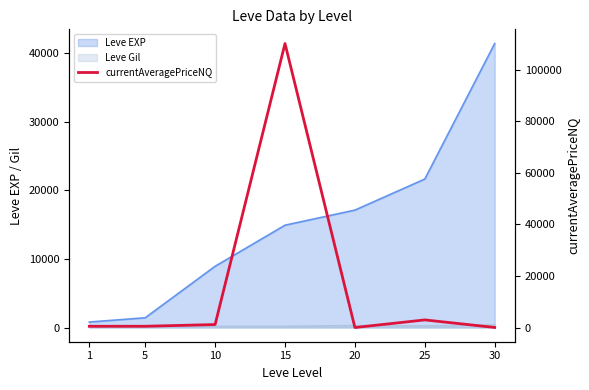

Does the chart have visible grid lines?

No